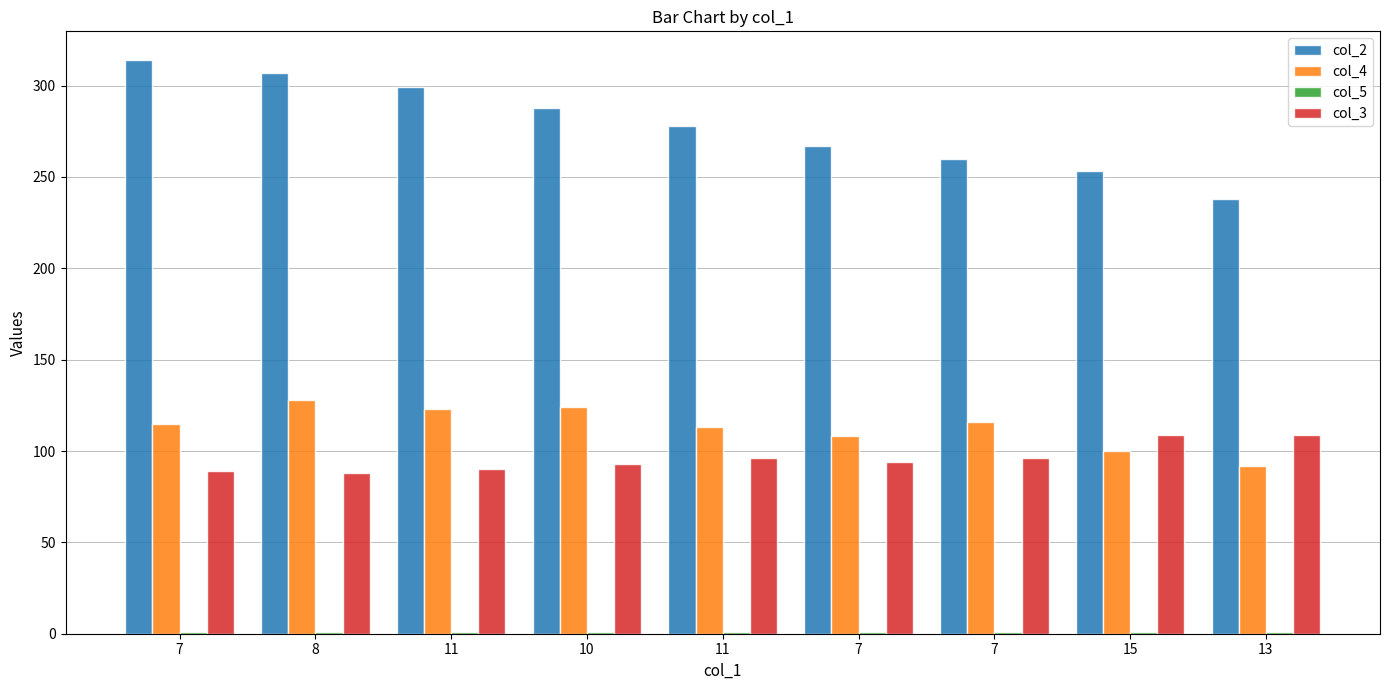

What is the sum of all col_2 values?

2504.0